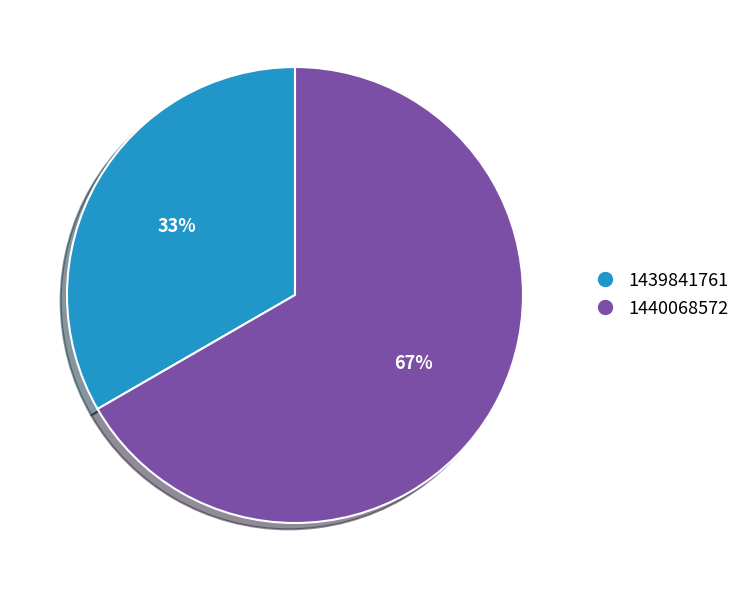

Is there a majority slice in this chart?

Yes